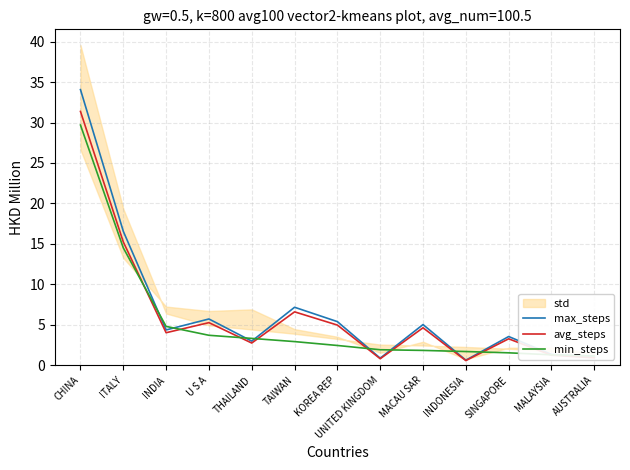

True or false: max_steps and avg_steps cross at least once.

False